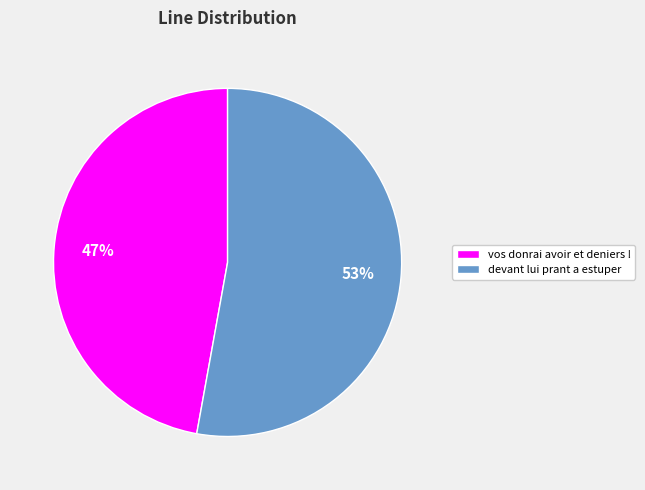

How many slices are in this pie chart?

2